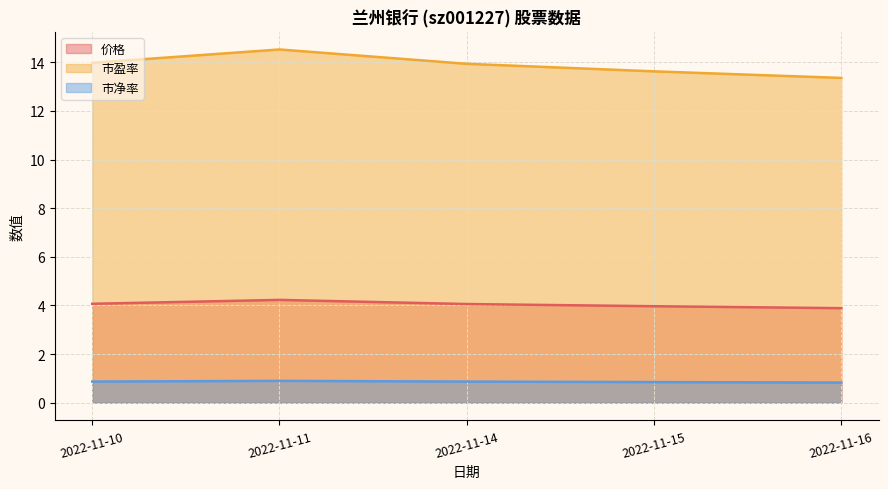

How many lines are shown in the chart?

3